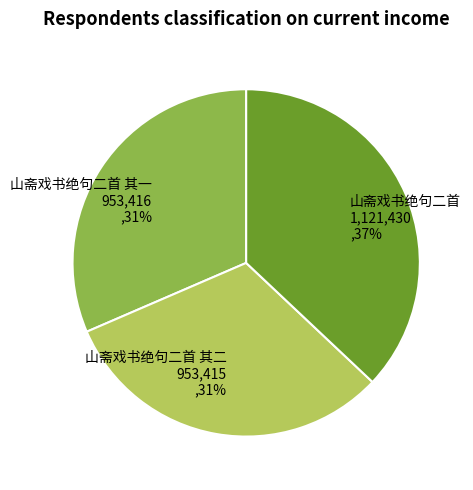

Approximately how many times larger is the value at 山斋戏书绝句二首 compared to 山斋戏书绝句二首 其二?

1.2